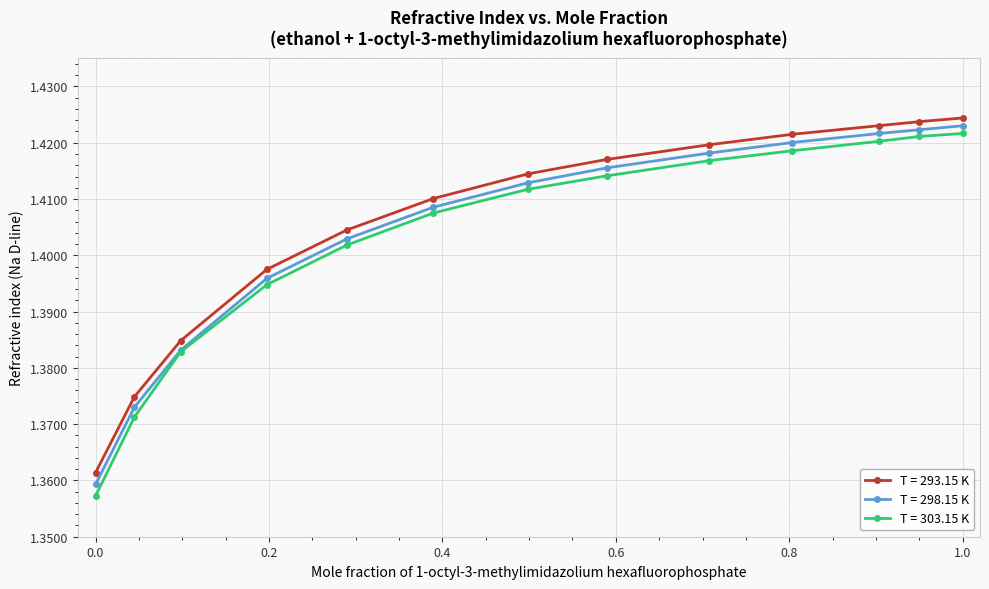

Which series has the widest spread of values?

T = 303.15 K